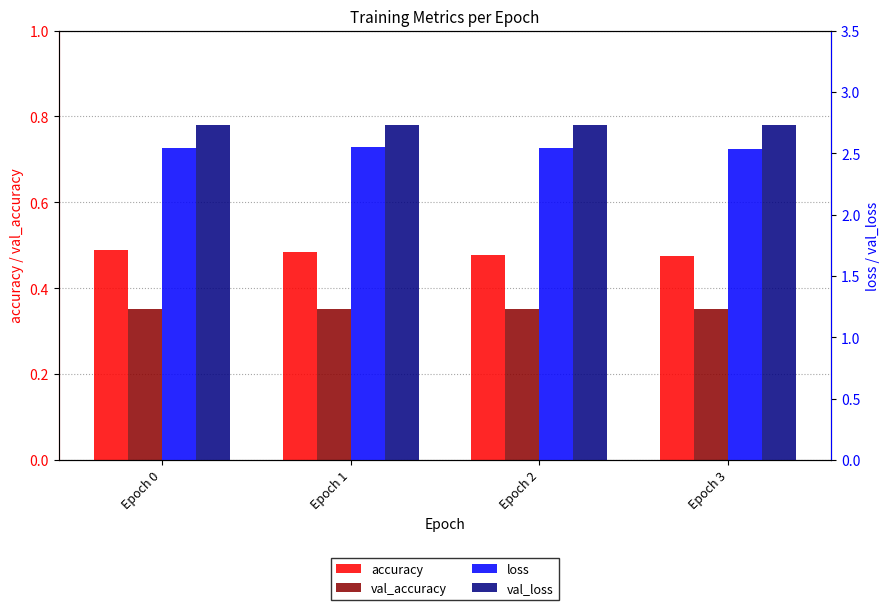

The value of accuracy at Epoch 0 is 0.5. True or false?

True